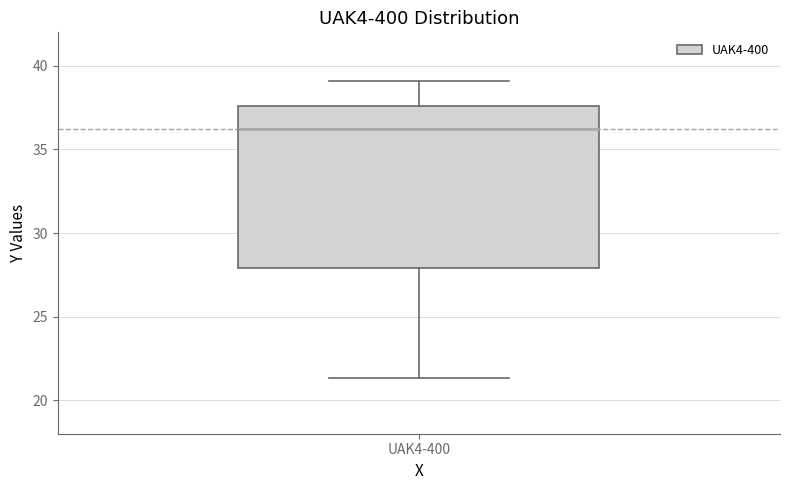

Transcribe this box plot: give where the median line is, the range the box spans, and where the two whiskers end, as read against the y-axis. The values are not printed on the chart, so give them approximately, as read against the axis.

median 36.0, box 28.0 to 37.5, whiskers 21.5 to 39.0